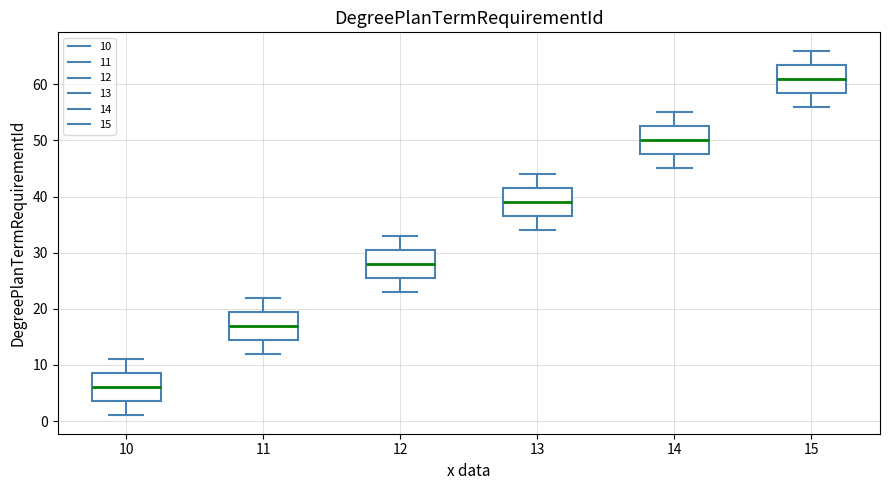

Reading left to right, transcribe this box plot: for each box, give where its median line is, the range the box spans, and where its two whiskers end, as read against the y-axis. The values are not printed on the chart, so give them approximately, as read against the axis.

10: median 6, box 4 to 9, whiskers 1 to 11
11: median 17, box 15 to 20, whiskers 12 to 22
12: median 28, box 26 to 31, whiskers 23 to 33
13: median 39, box 37 to 42, whiskers 34 to 44
14: median 50, box 48 to 53, whiskers 45 to 55
15: median 61, box 59 to 64, whiskers 56 to 66